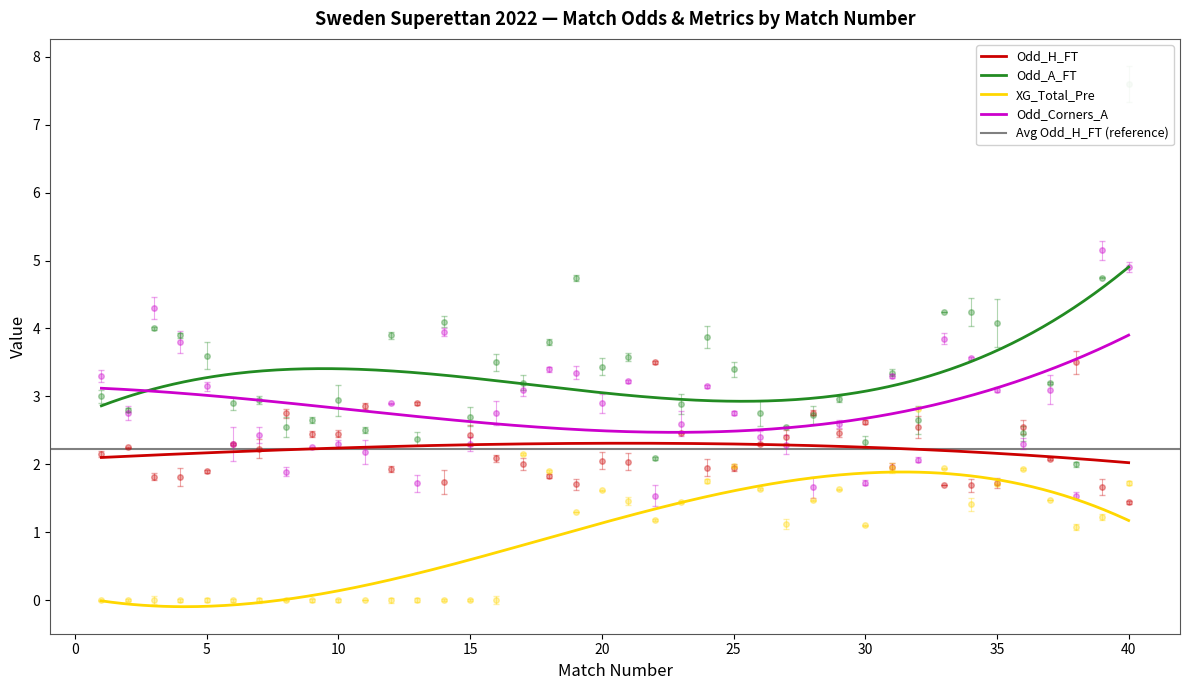

What is the greatest value displayed?

7.6